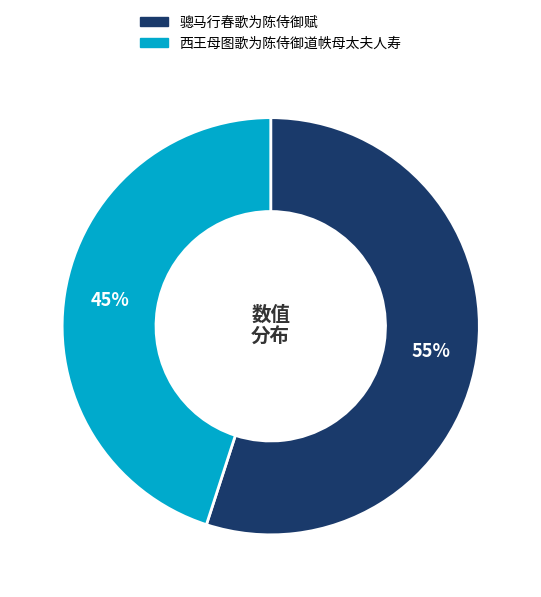

What is the largest slice in the pie chart?

骢马行春歌为陈侍御赋